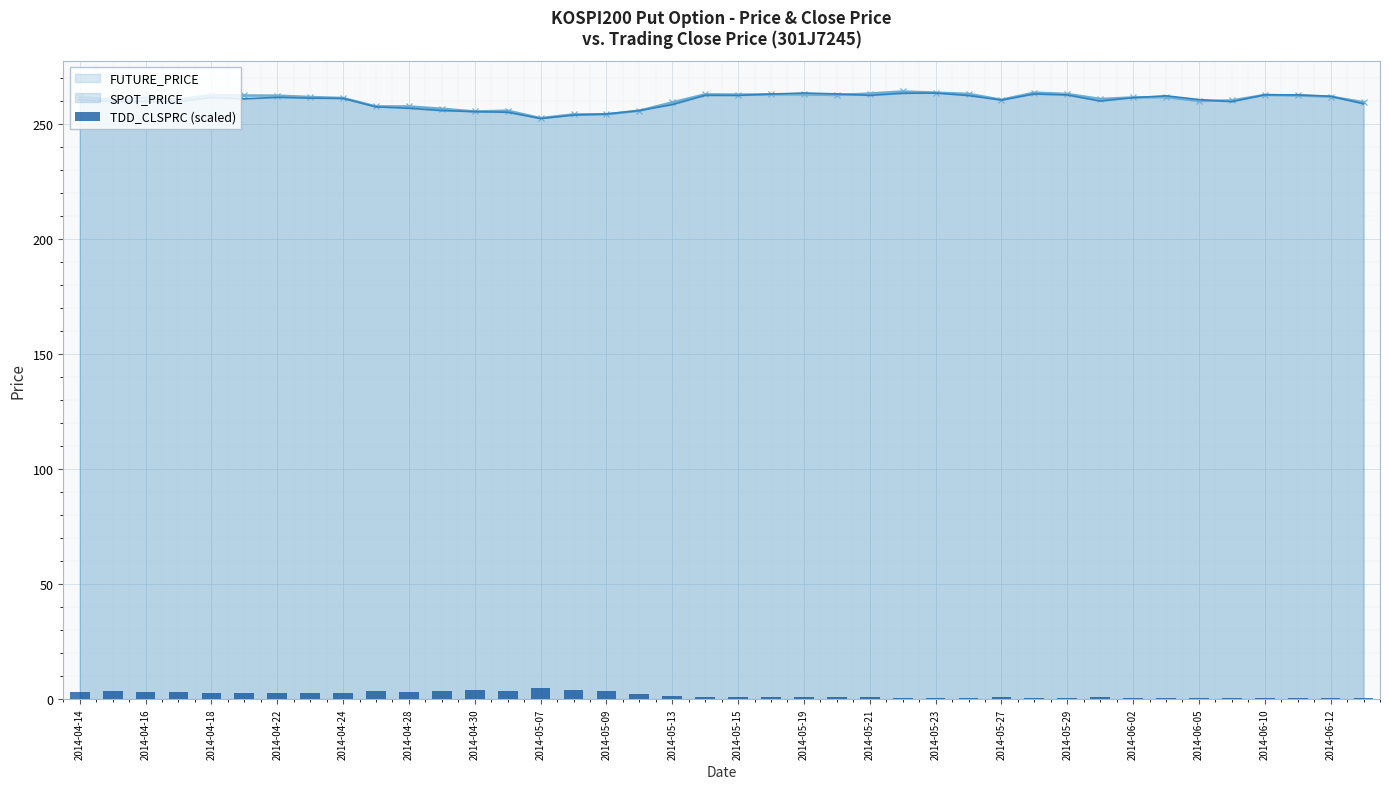

The value of SPOT_PRICE at 2014-04-30 is 454.5. True or false?

False